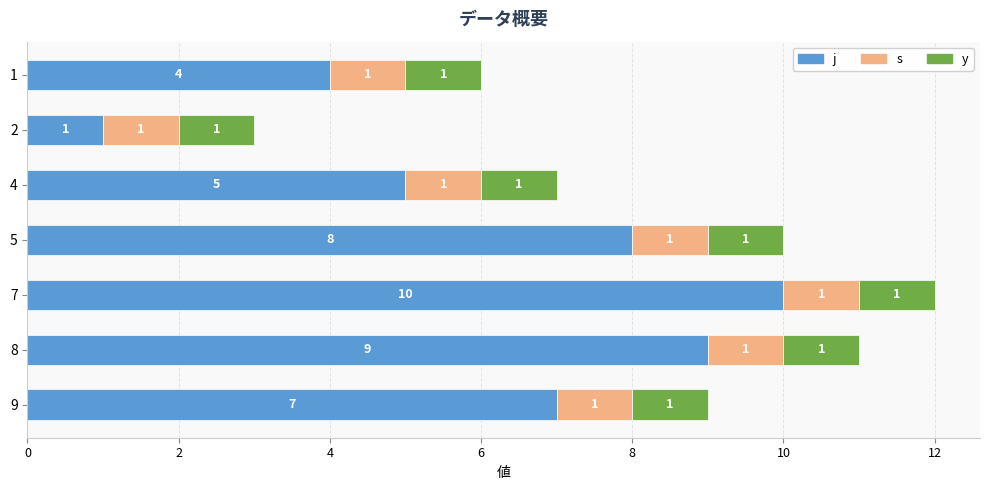

What is the total value across all series at 7?

12